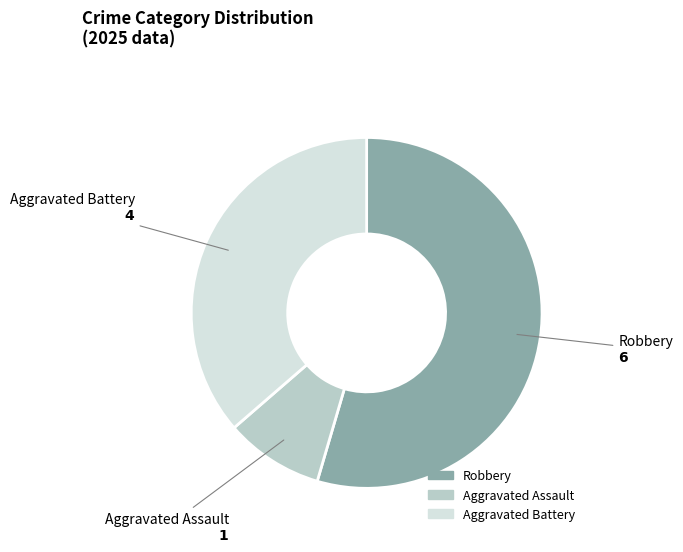

Is the sum of Aggravated Battery and Robbery greater than half?

Yes